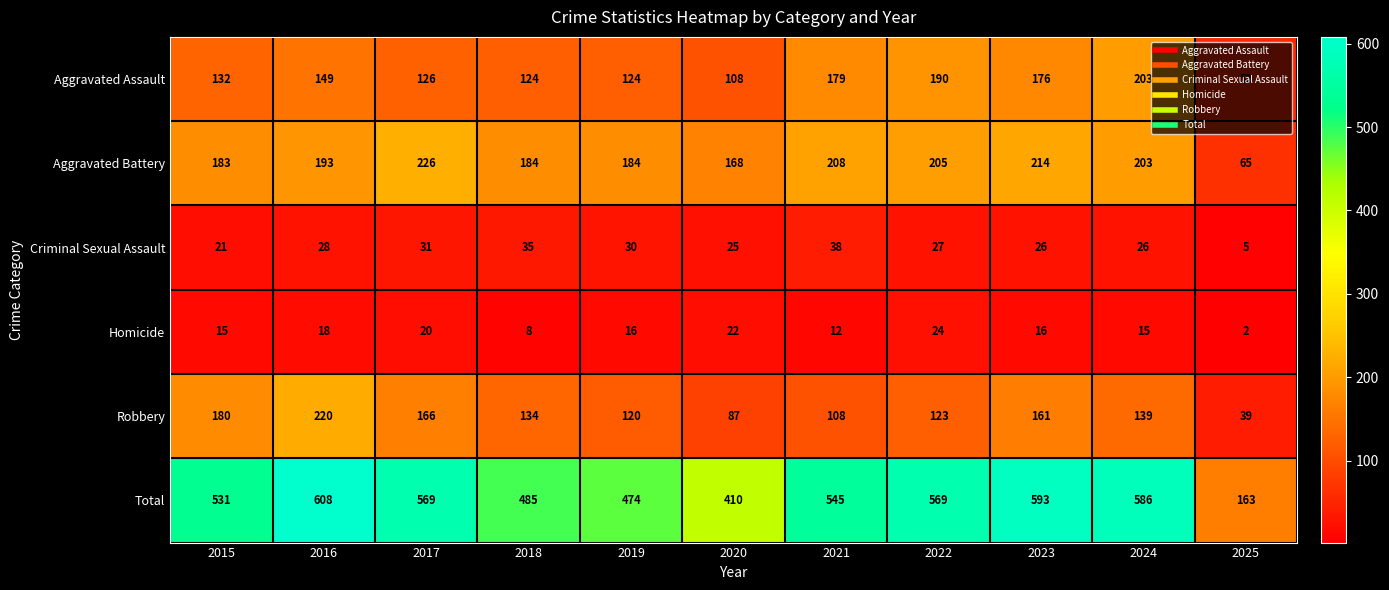

Which series has the widest spread of values?

Total